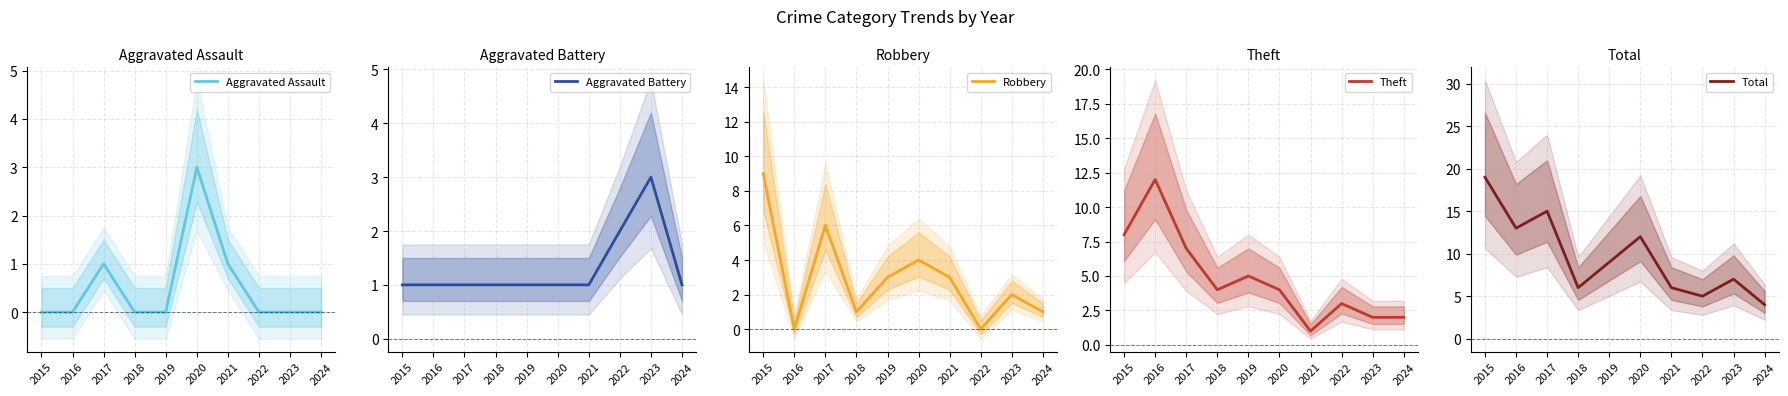

Reading left to right, list all the values displayed in this chart.

Aggravated Assault: 2015=0	2016=0	2017=1	2018=0	2019=0	2020=3	2021=1	2022=0	2023=0	2024=0
Aggravated Battery: 2015=1	2016=1	2017=1	2018=1	2019=1	2020=1	2021=1	2022=2	2023=3	2024=1
Robbery: 2015=9	2016=0	2017=6	2018=1	2019=3	2020=4	2021=3	2022=0	2023=2	2024=1
Theft: 2015=8	2016=12	2017=7	2018=4	2019=5	2020=4	2021=1	2022=3	2023=2	2024=2
Total: 2015=19	2016=13	2017=15	2018=6	2019=9	2020=12	2021=6	2022=5	2023=7	2024=4